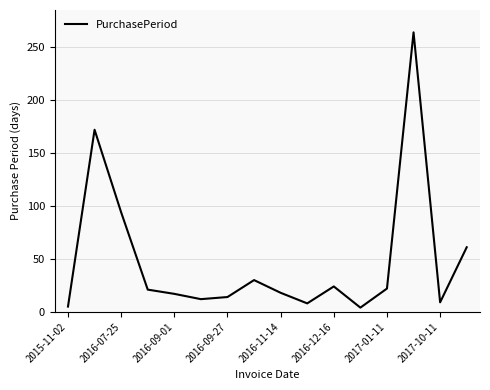

What is the difference between the second highest and minimum values?

168